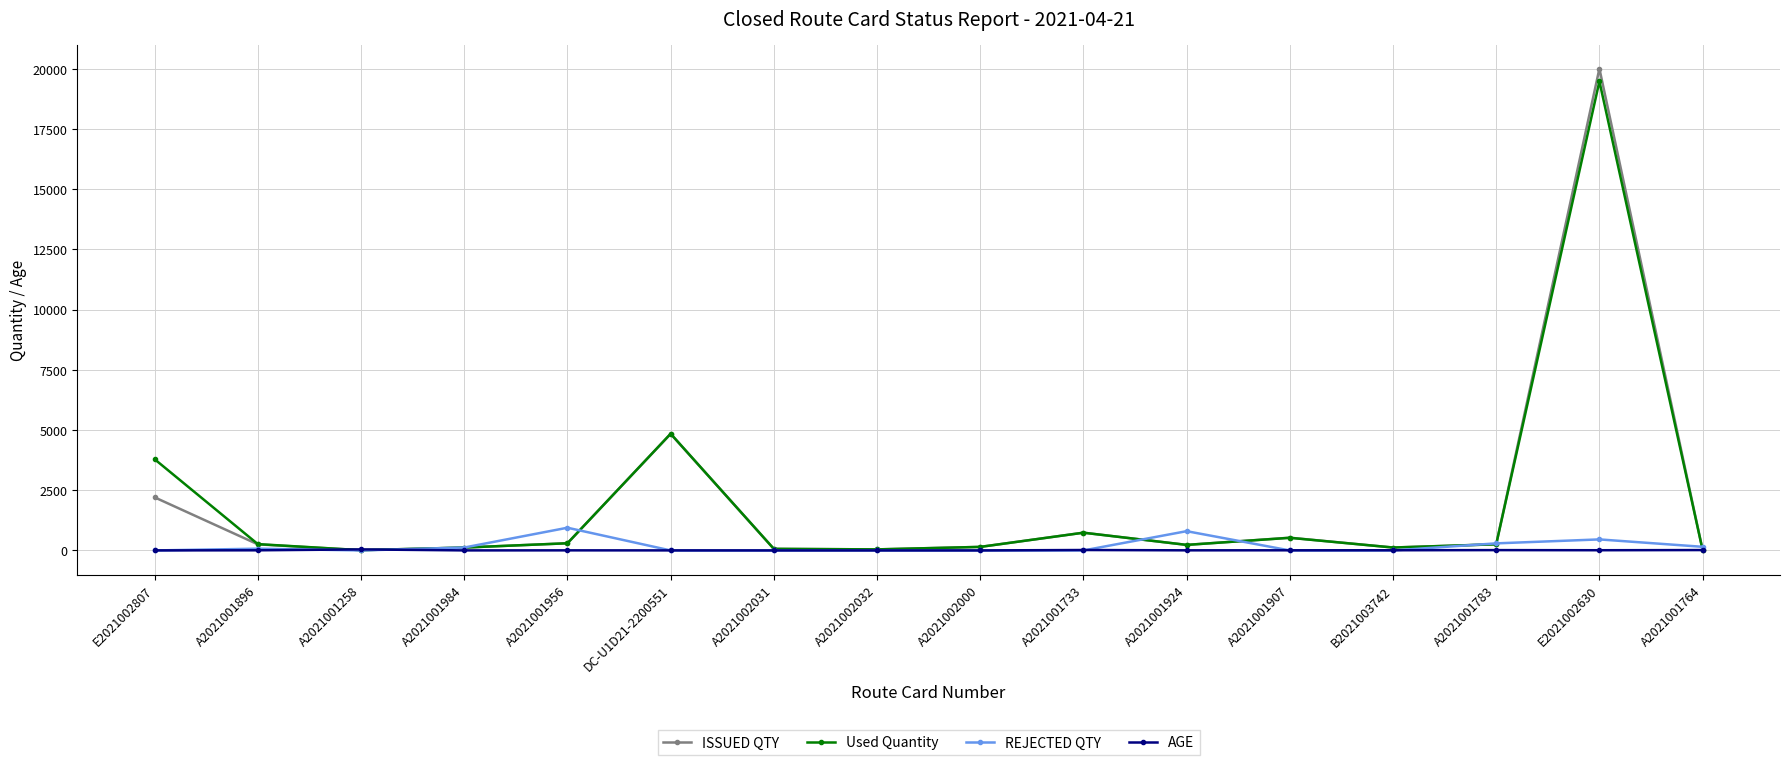

Rank the series by their maximum value, from highest to lowest.

ISSUED QTY, Used Quantity, REJECTED QTY, AGE